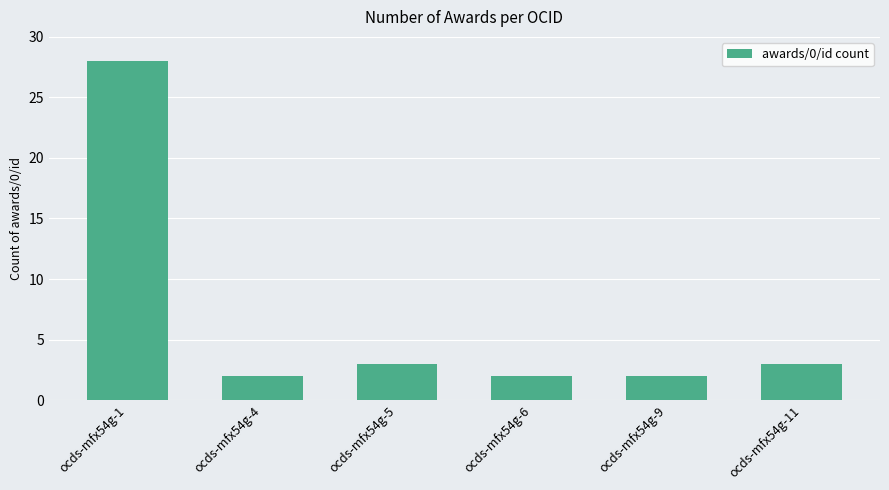

Approximately how many times larger is the value at ocds-mfx54g-1 compared to ocds-mfx54g-5?

9.3